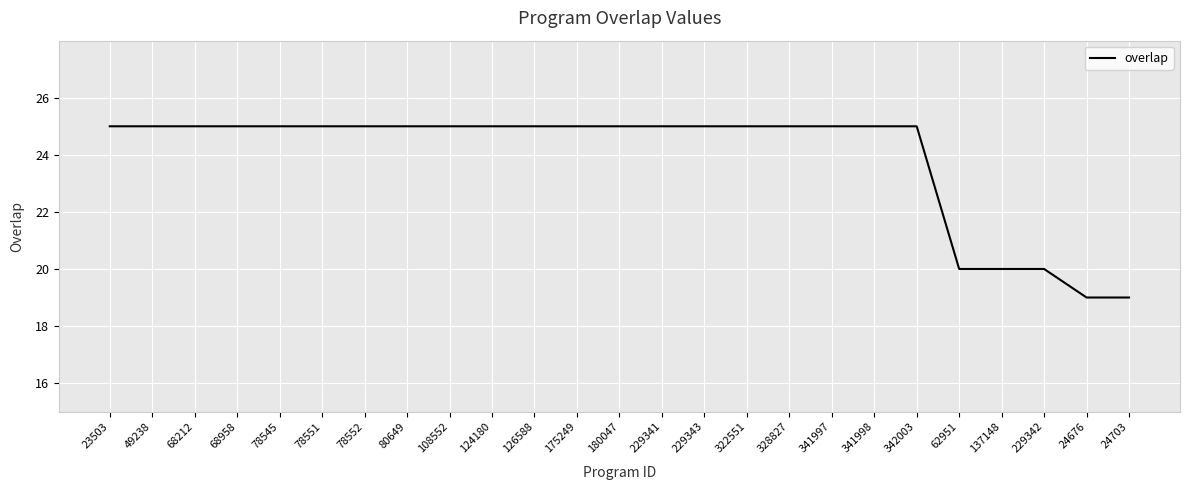

What is the ratio of the value at 24676 to the value at 229341?

0.8